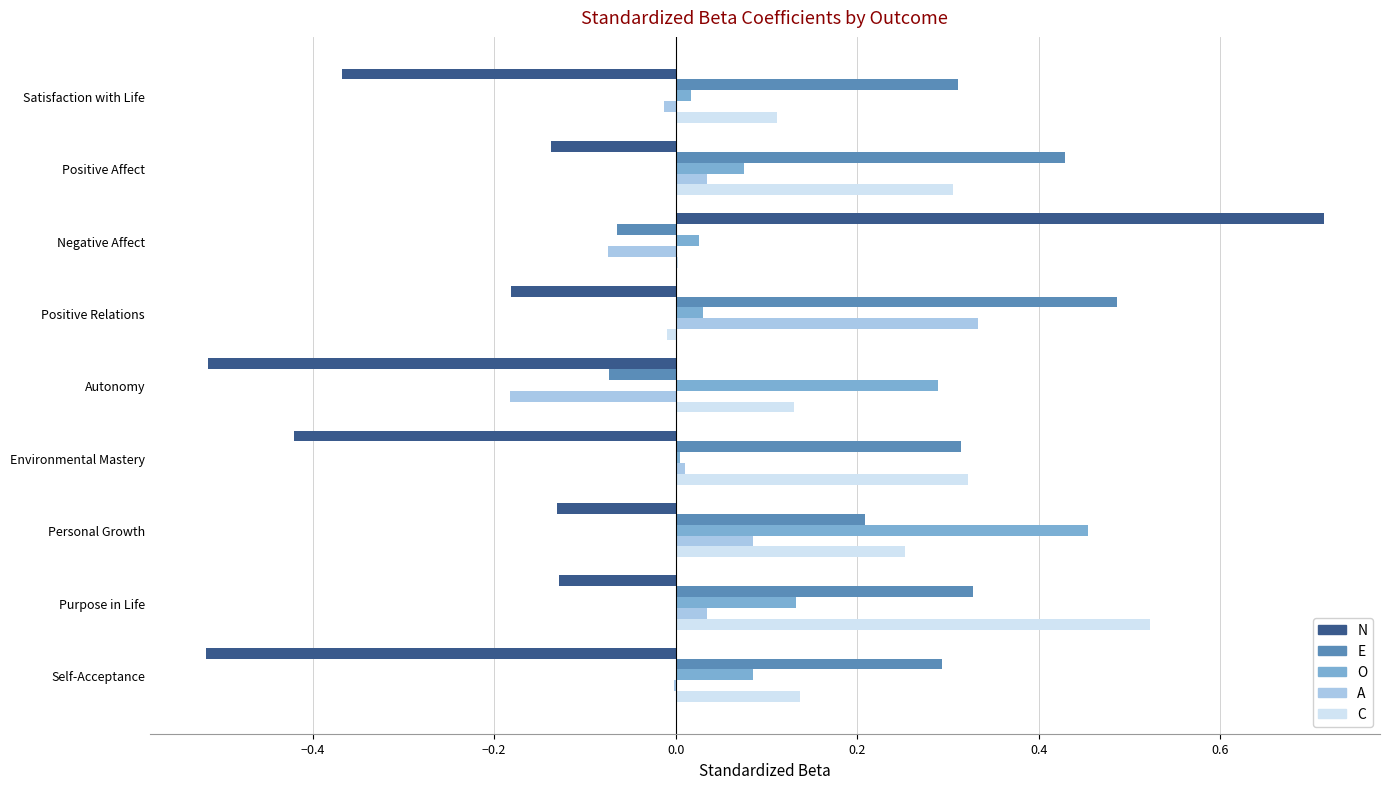

The value of N at Personal Growth is -0.0. True or false?

False